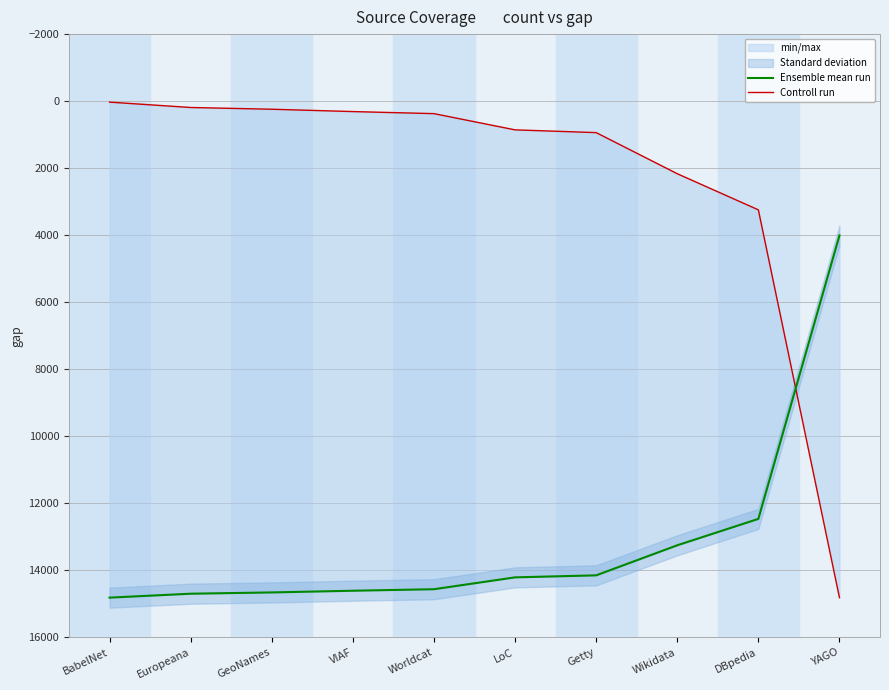

What value does the Ensemble mean run series have at GeoNames?

14663.0